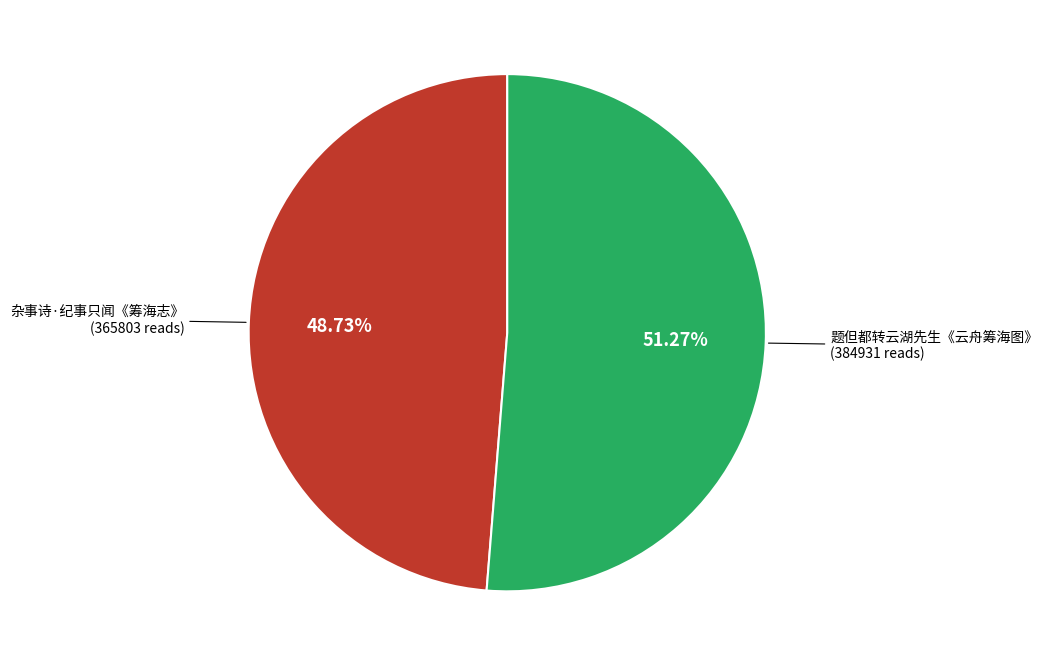

Is there any slice that represents more than half of the pie?

Yes